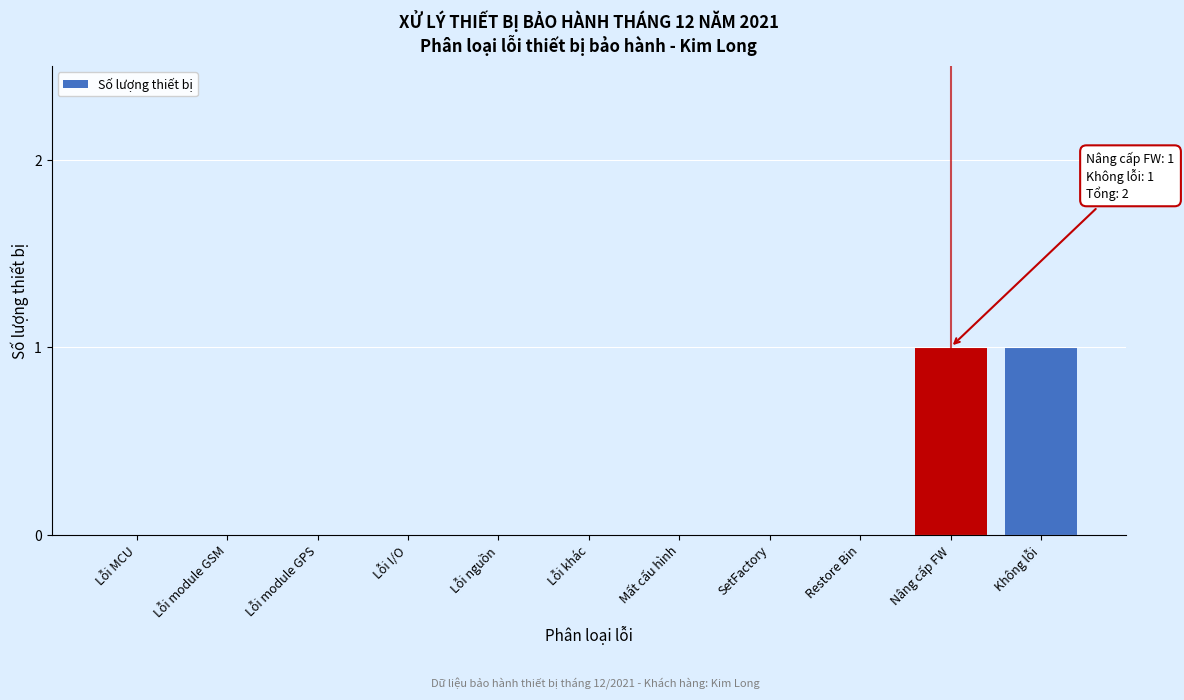

Reading left to right, extract all data points from this chart.

Lỗi MCU=0	Lỗi module GSM=0	Lỗi module GPS=0	Lỗi I/O=0	Lỗi nguồn=0	Lỗi khác=0	Mất cấu hình=0	SetFactory=0	Restore Bin=0	Nâng cấp FW=1	Không lỗi=1